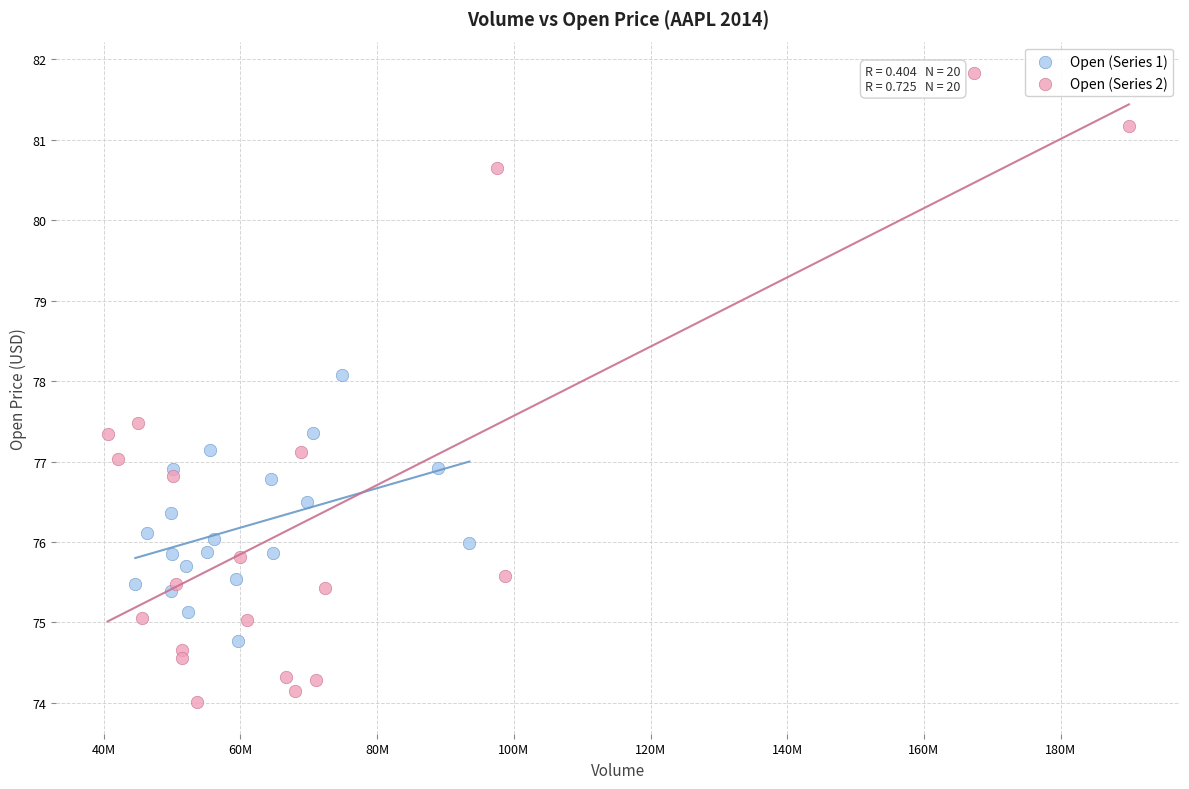

Which series reaches the maximum Y coordinate?

Open (Series 2)